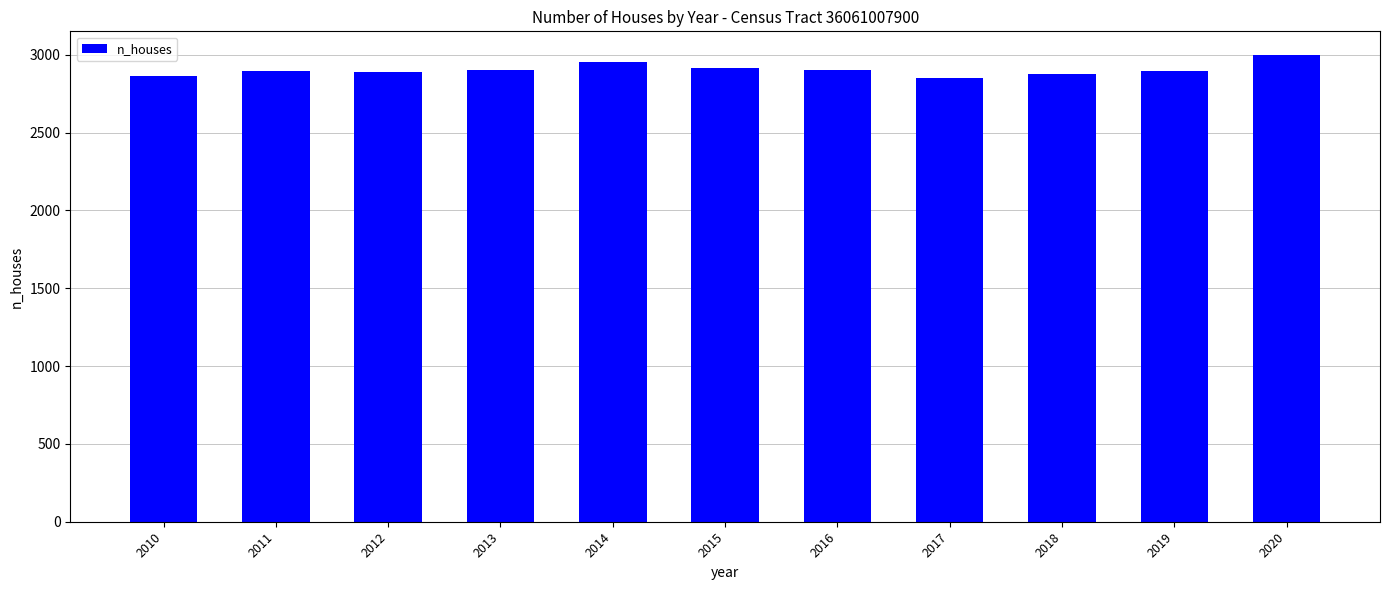

Does the chart contain any negative values?

No